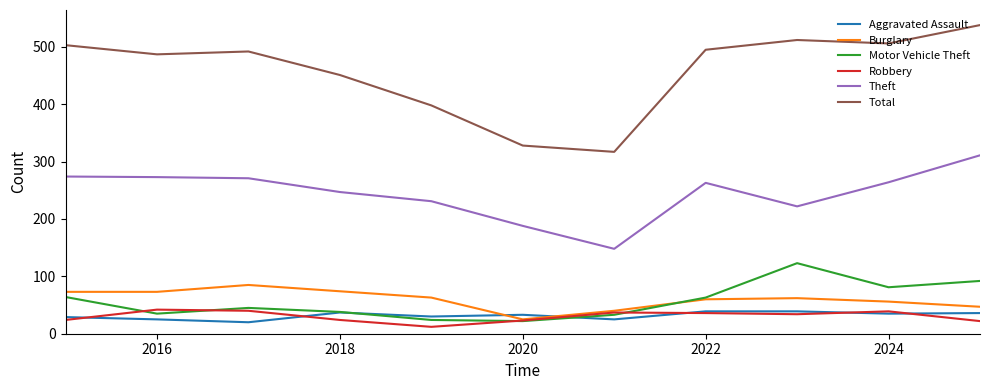

Which series has the largest total across all categories?

Total